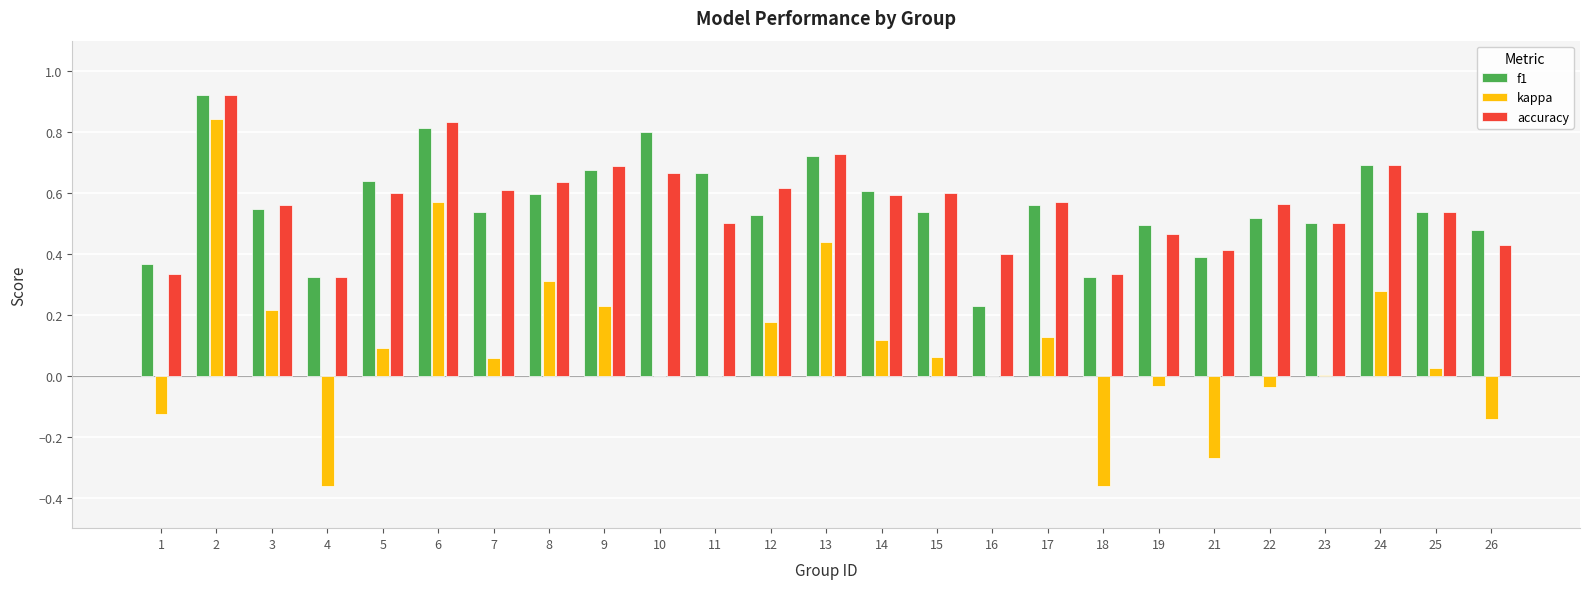

The value of accuracy at 17 is 1.0. True or false?

False